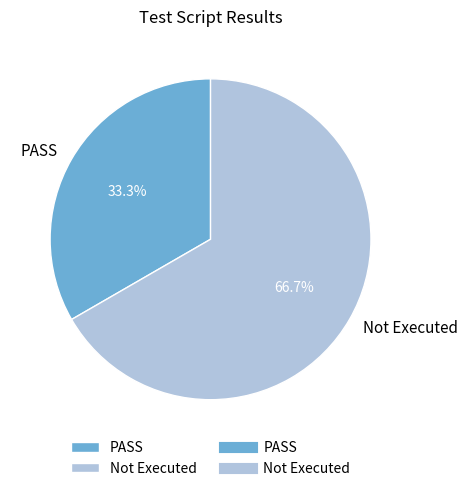

True or false: Not Executed accounts for 77% of the total.

False